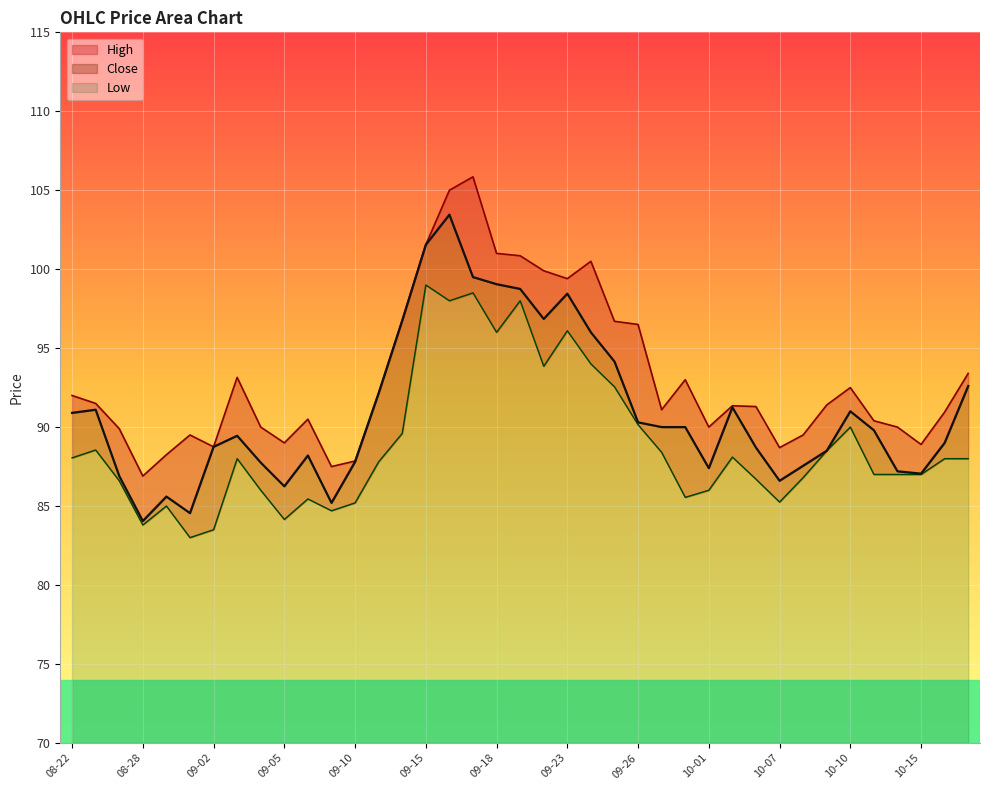

What is the maximum value for Low?

29.0